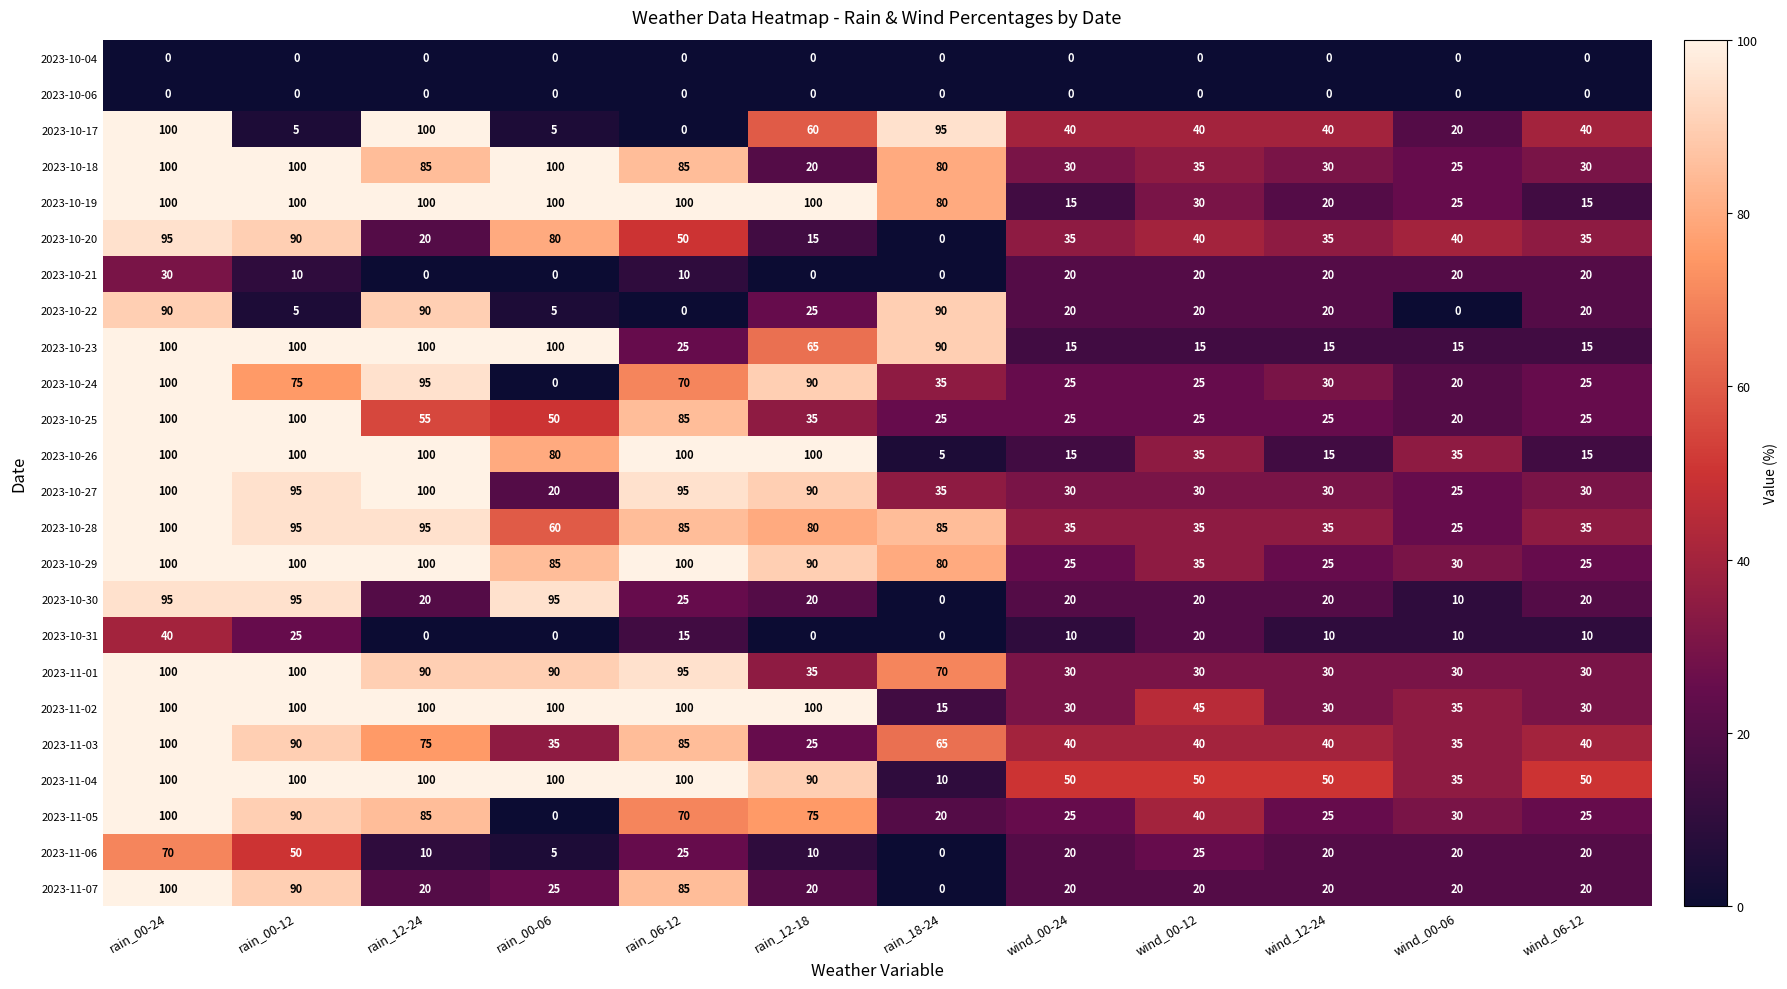

At which label is 2023-10-20 closest to 47?

rain_06-12